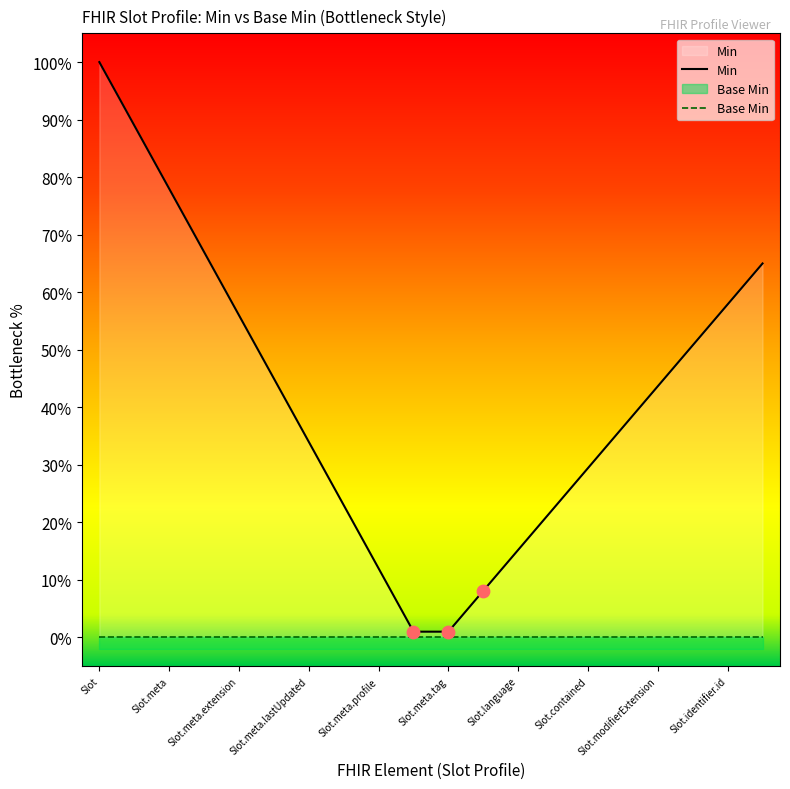

Which series contains the lowest Y value?

Base Min